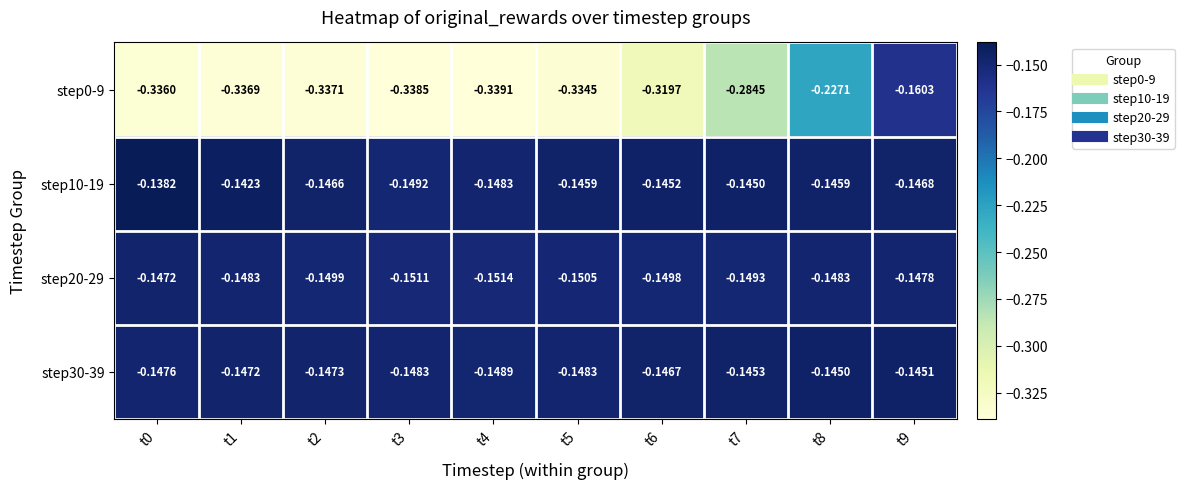

Is the value of step20-29 at t6 greater than the value of step30-39 at t6?

No